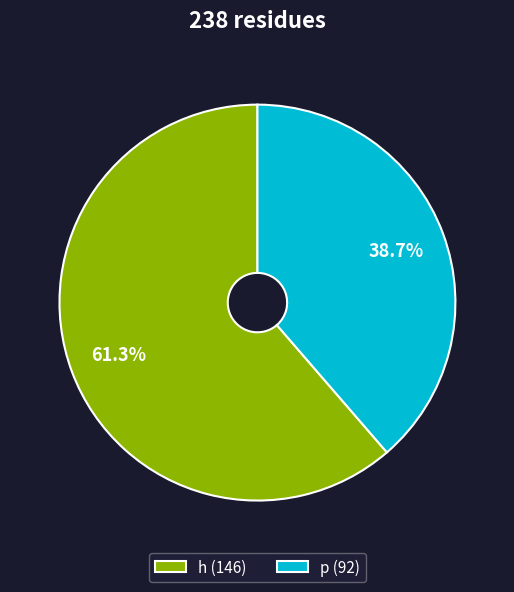

How many slices are in this pie chart?

2